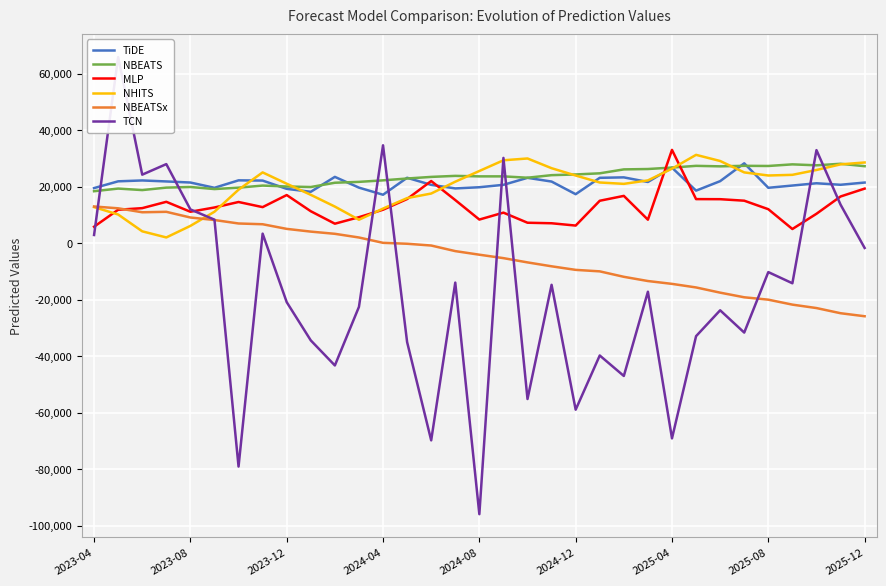

Where does the TCN series first go above -17192?

2023-04